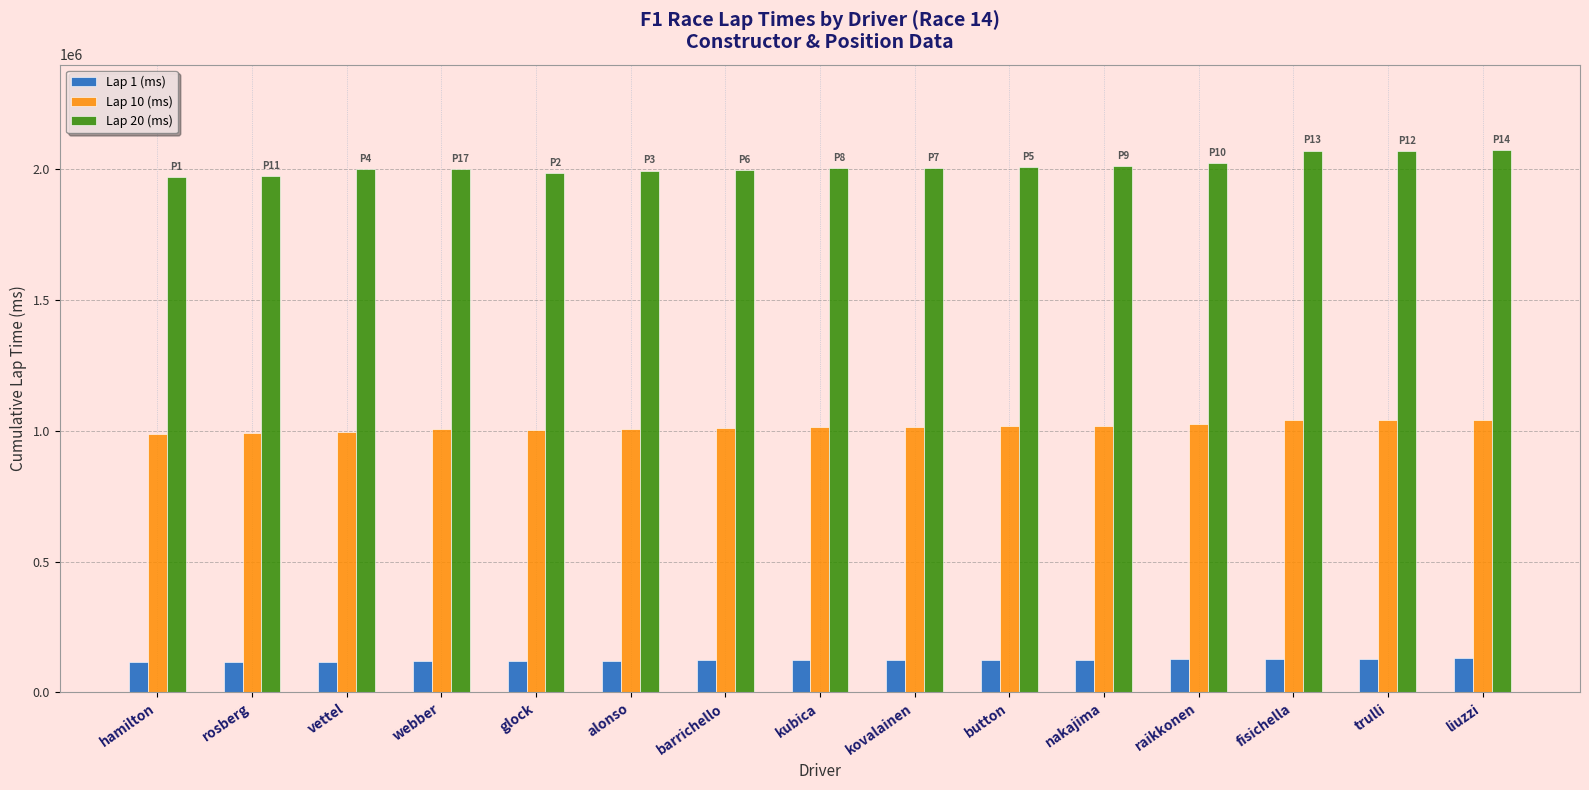

True or false: Lap 1 (ms) has a value of 116763 at vettel.

True